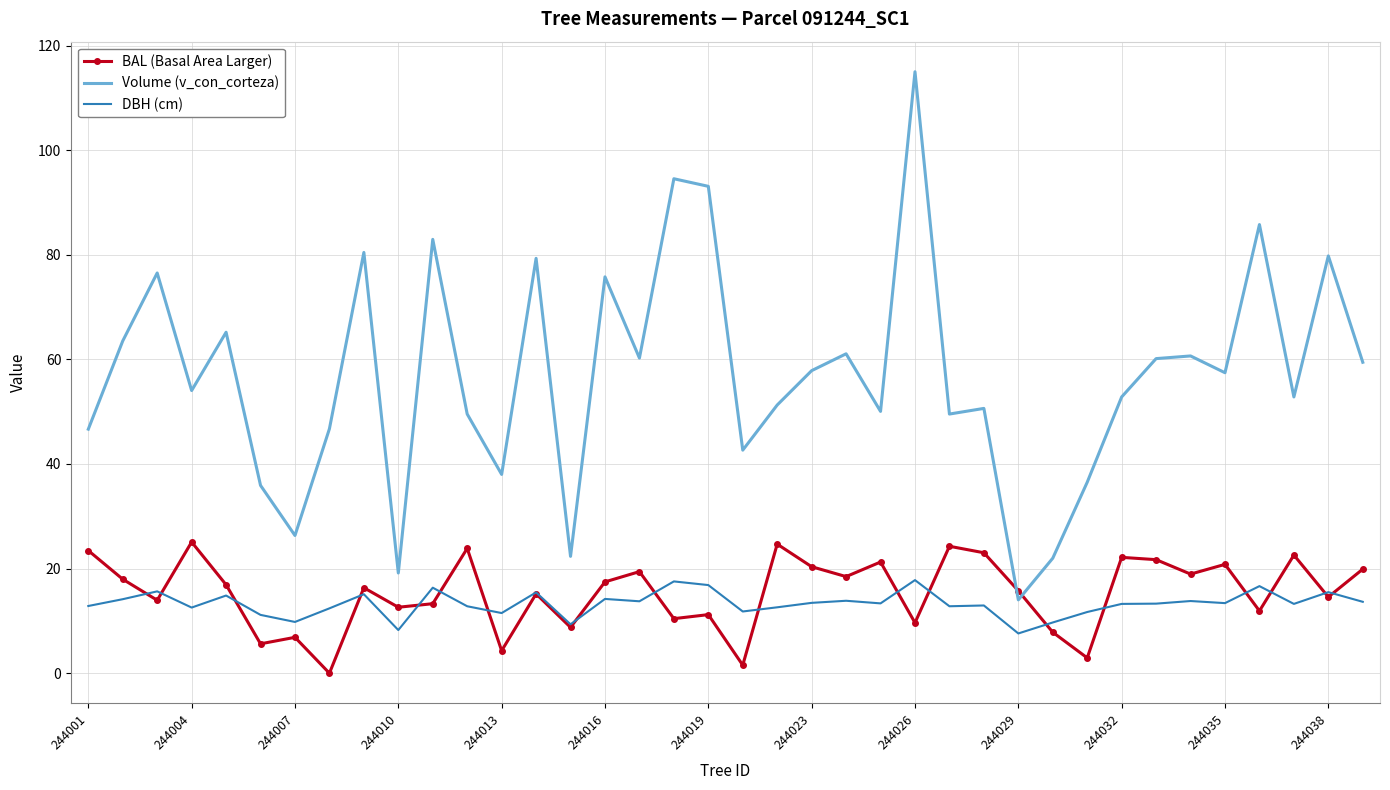

Which series has the largest total across all categories?

Volume (v_con_corteza)